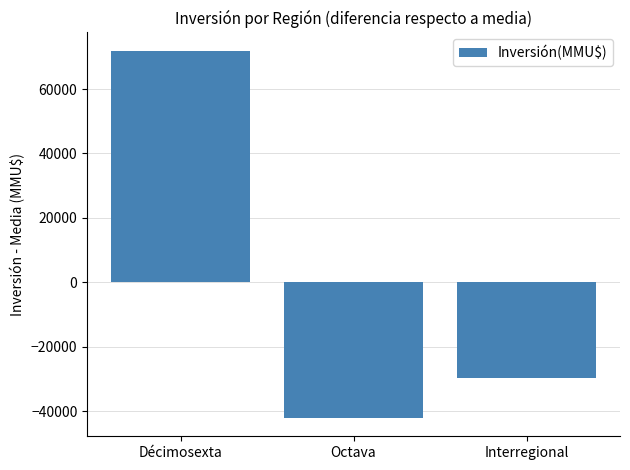

List the labels in order of value, smallest first.

Octava, Interregional, Décimosexta